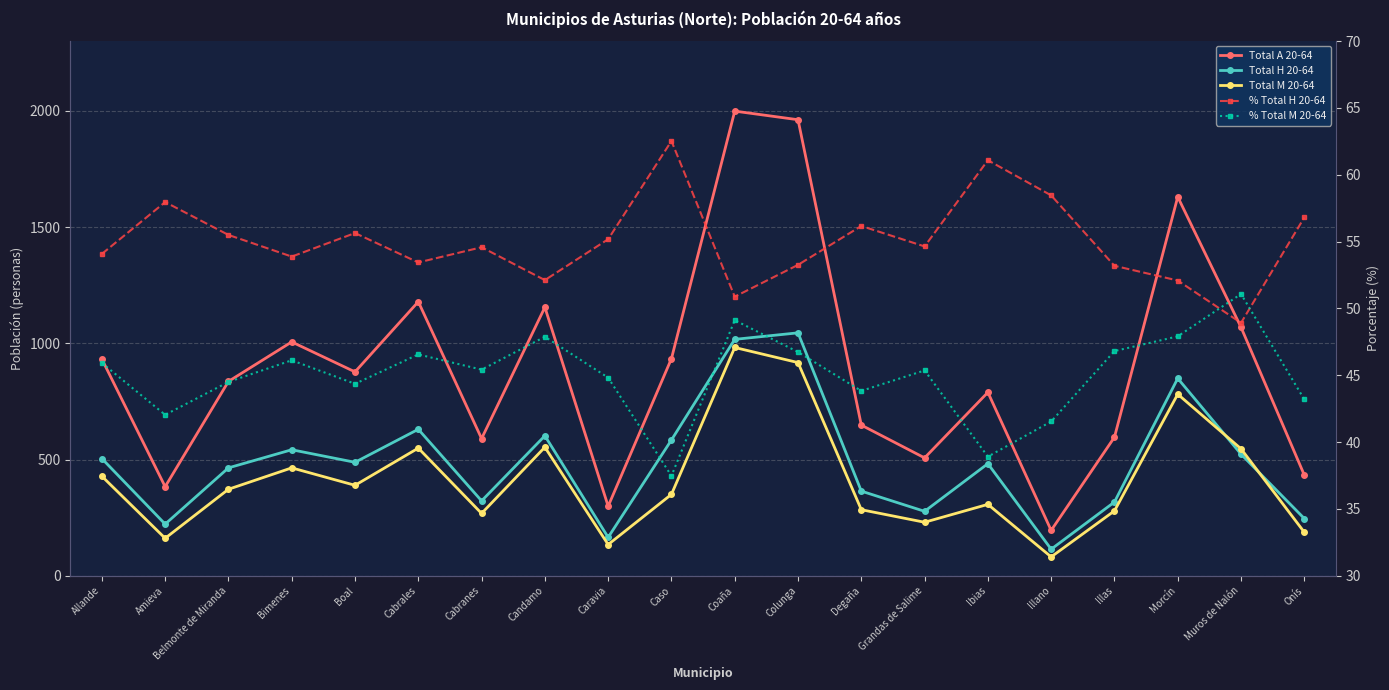

Which has a higher value, Illano or Caso?

Caso